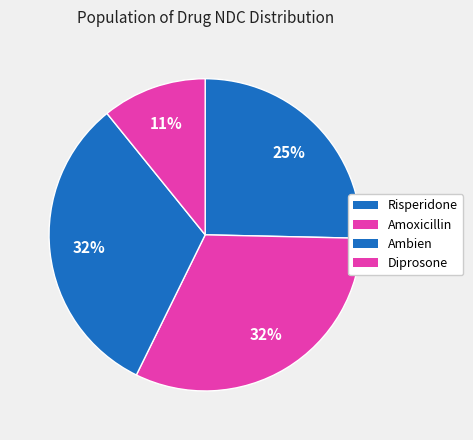

What portion of the pie excludes Diprosone?

89.2%